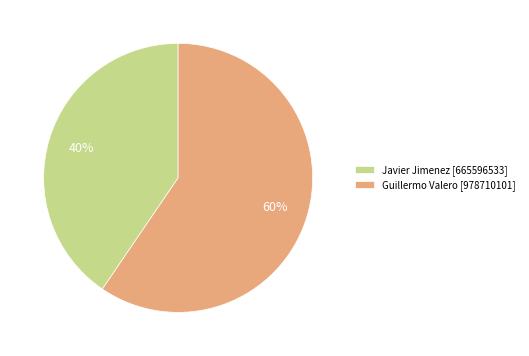

Rank the categories by value from lowest to highest.

Javier Jimenez, Guillermo Valero